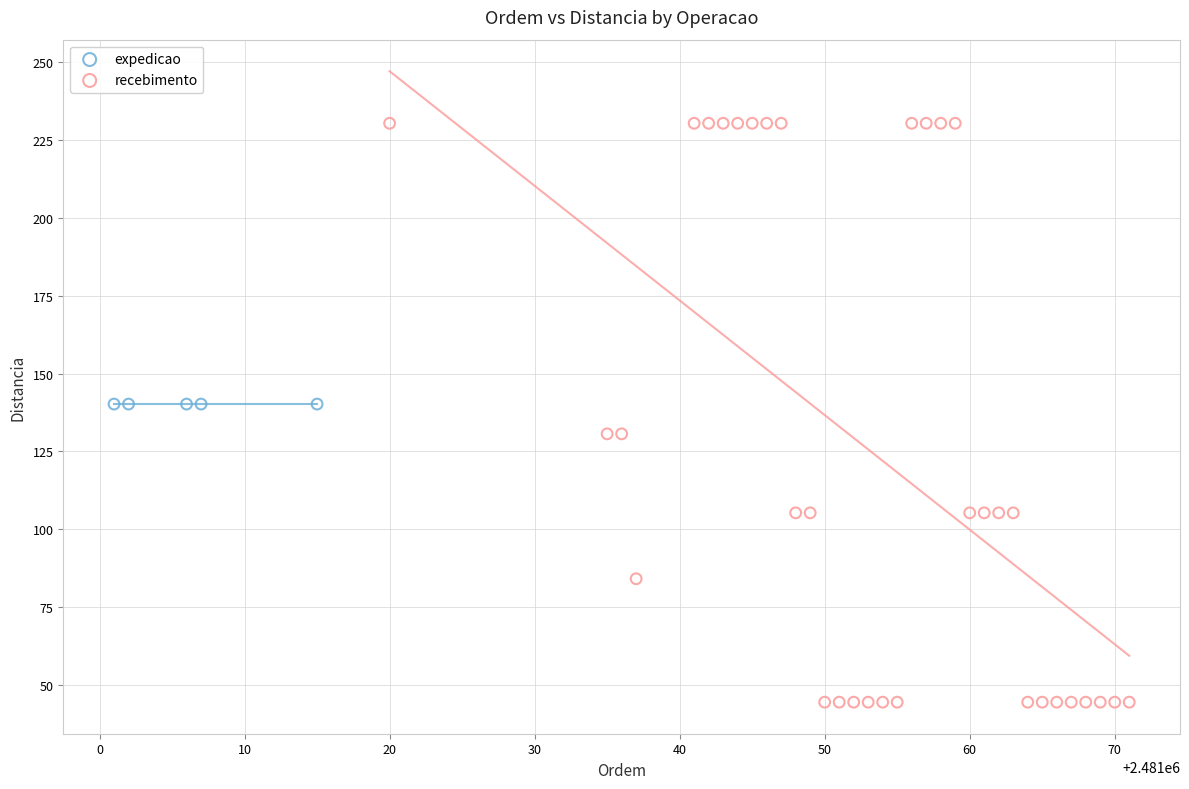

Which series contains the lowest Y value?

recebimento